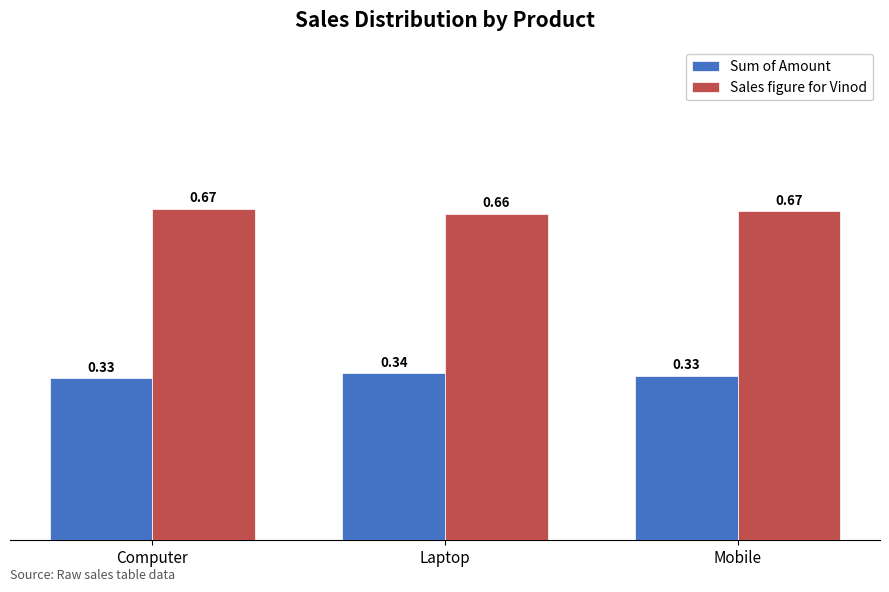

How many groups of bars are there?

3